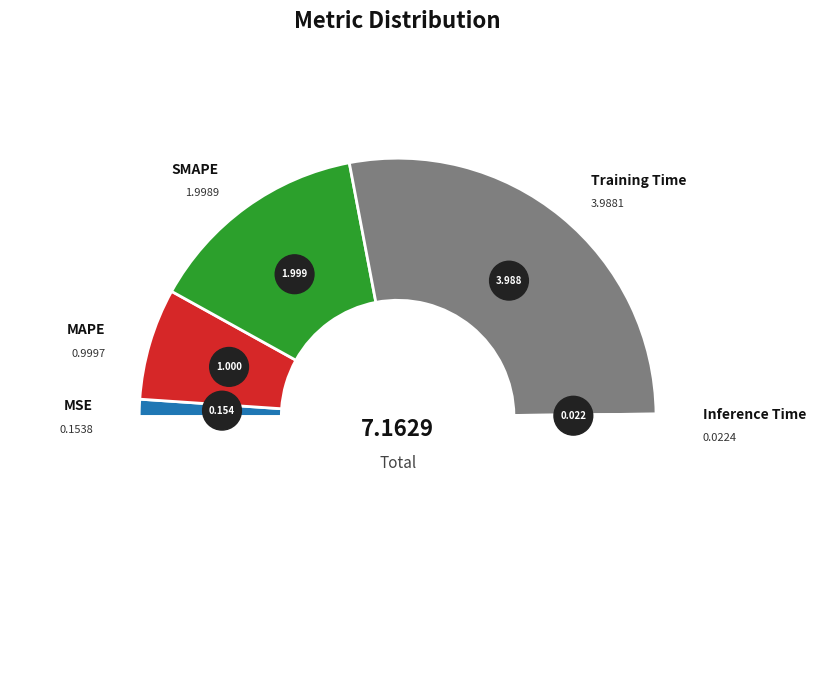

Count the number of slices in the pie.

5